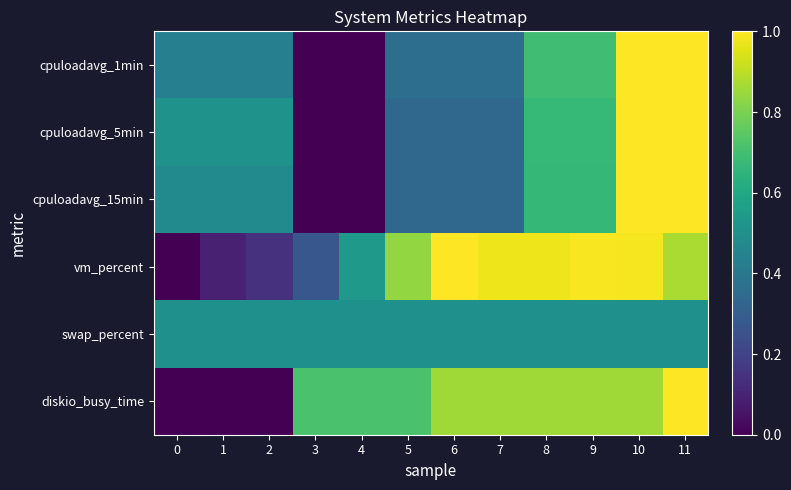

Between 4 and 5, which is larger?

5